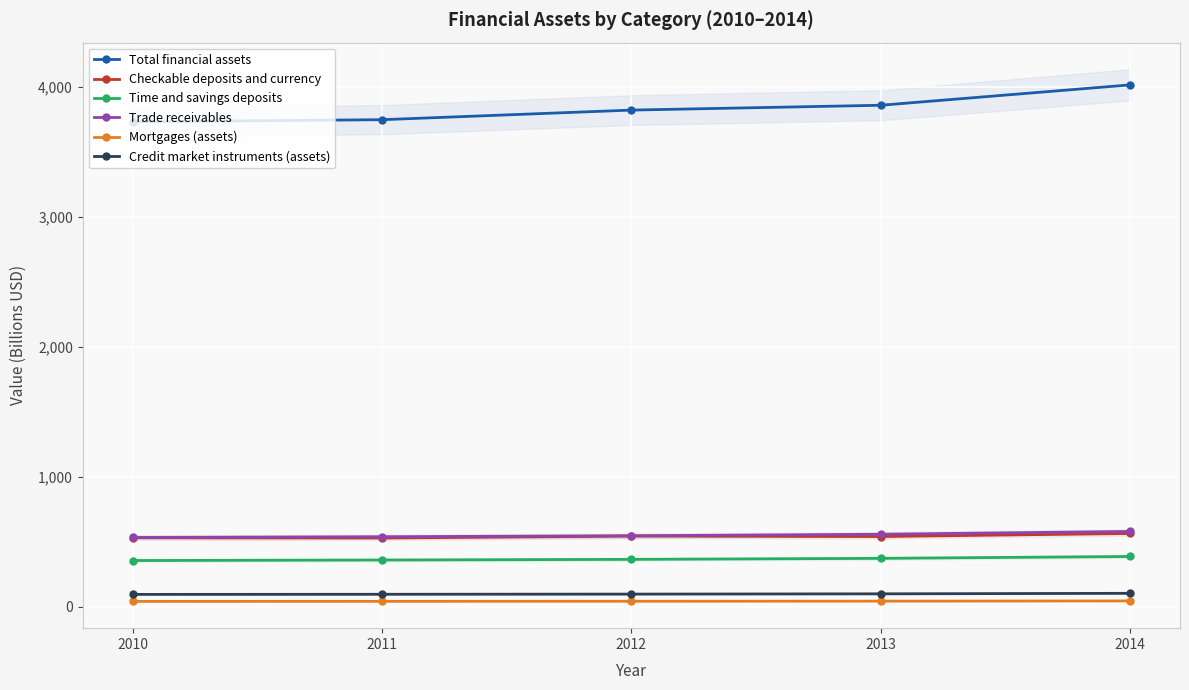

At which label does Checkable deposits and currency reach its peak?

2014